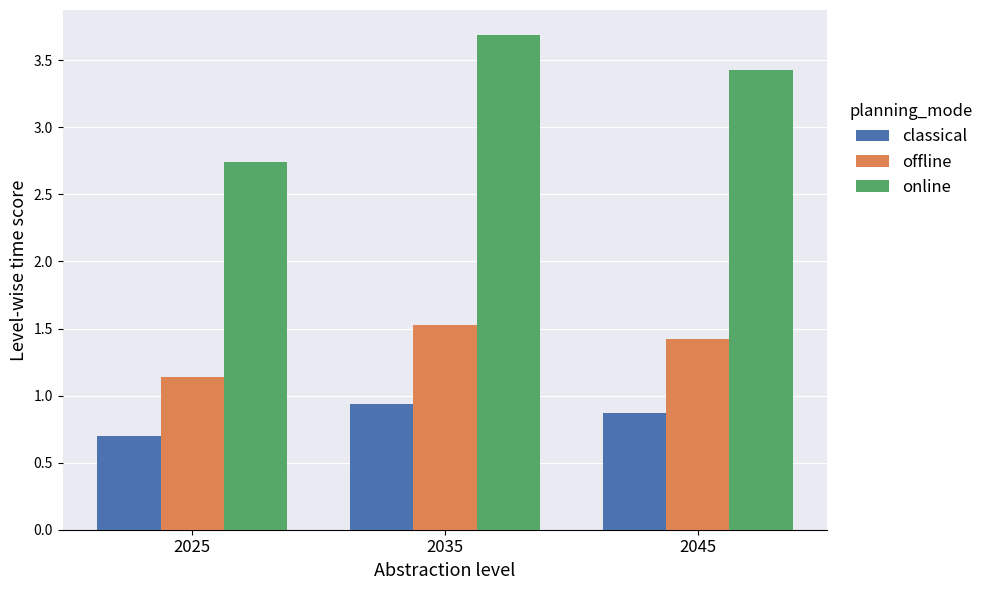

Does the chart contain any negative values?

No